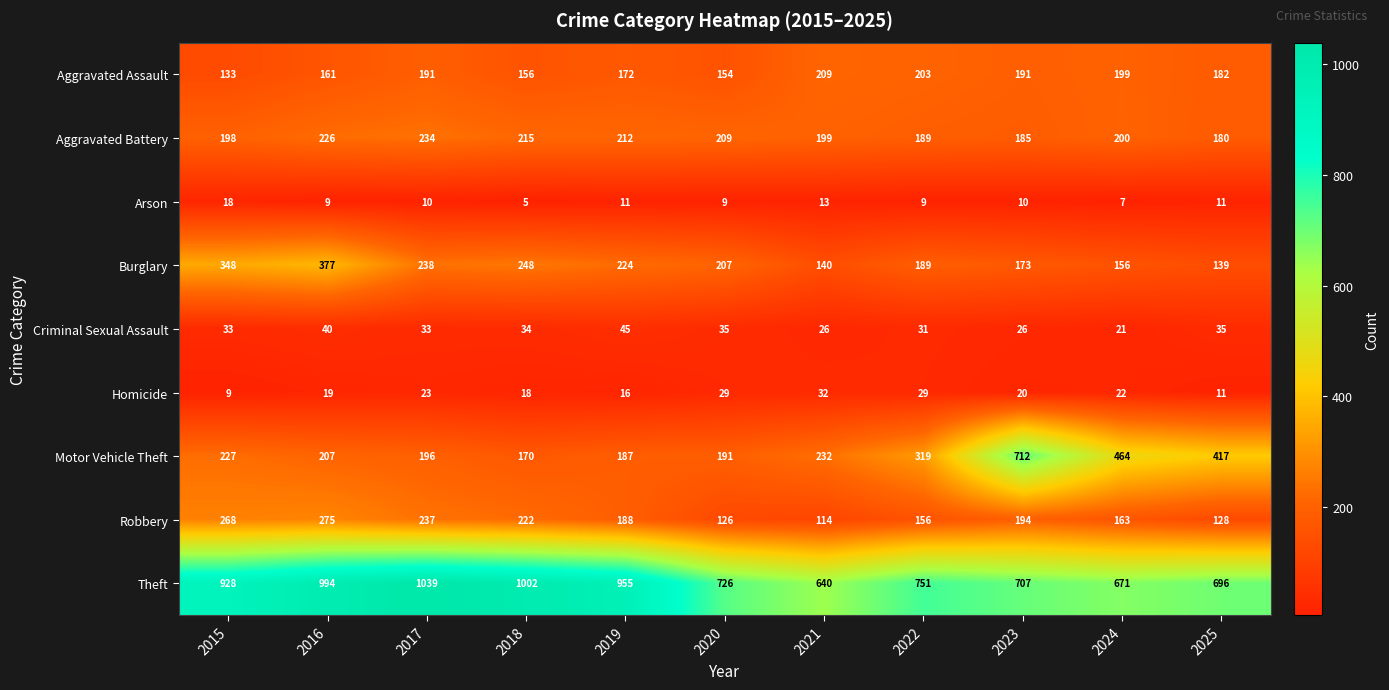

At how many categories does at least one series exceed 472?

11